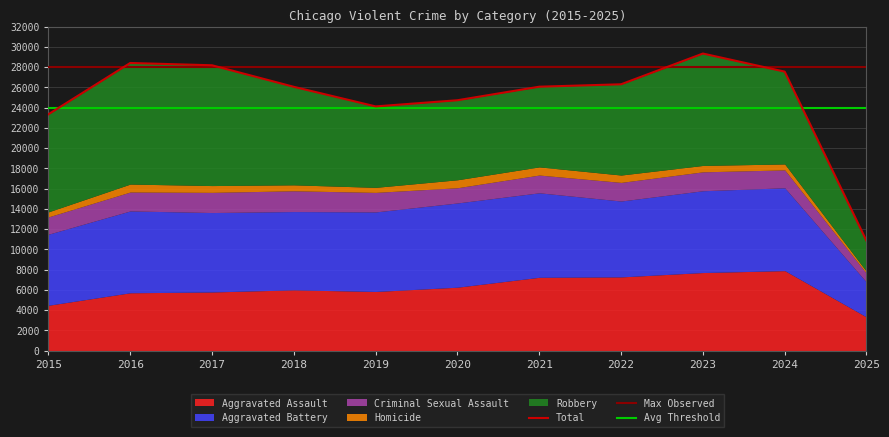

Is it true that Criminal Sexual Assault equals 2051 at 2018?

True